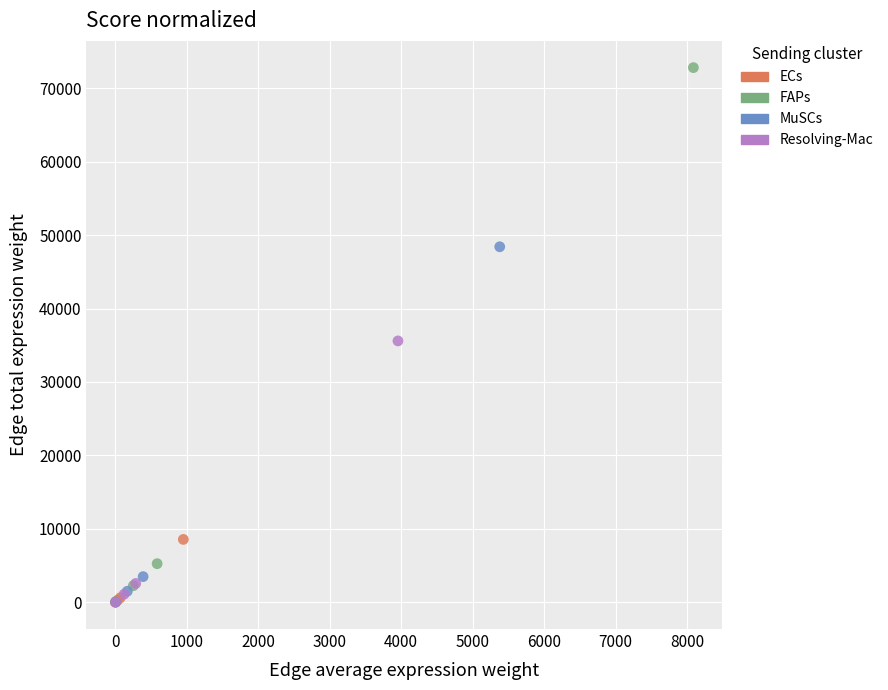

Which series contains the highest Y value?

FAPs